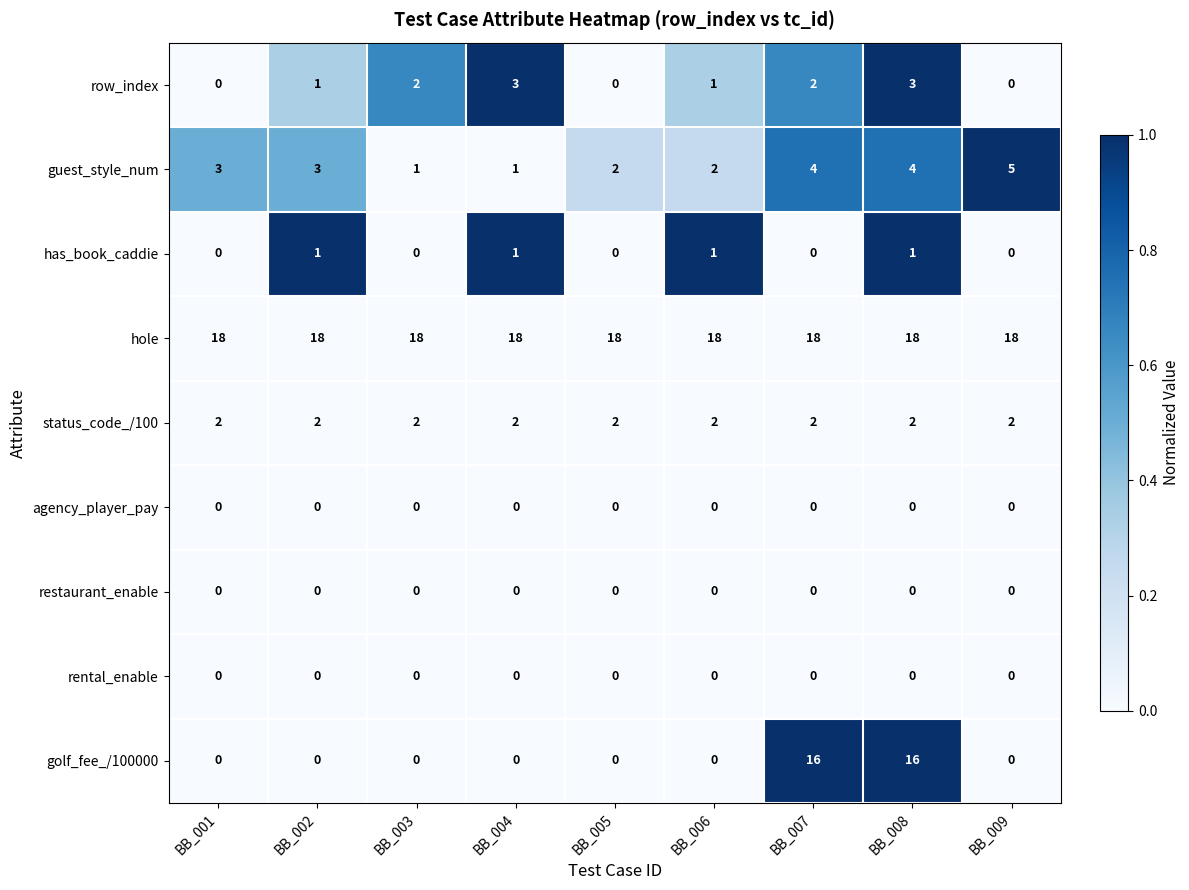

How many distinct data groups are displayed?

9